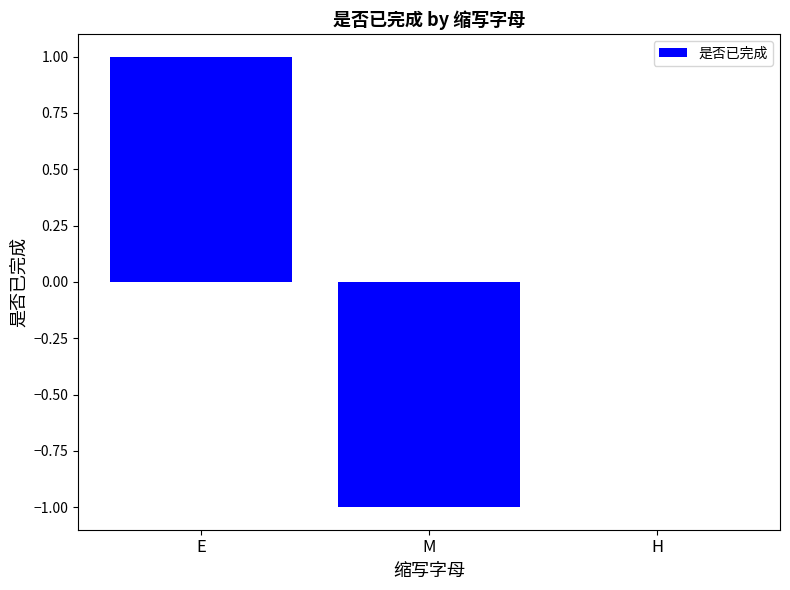

What is the change in value from M to H?

+1